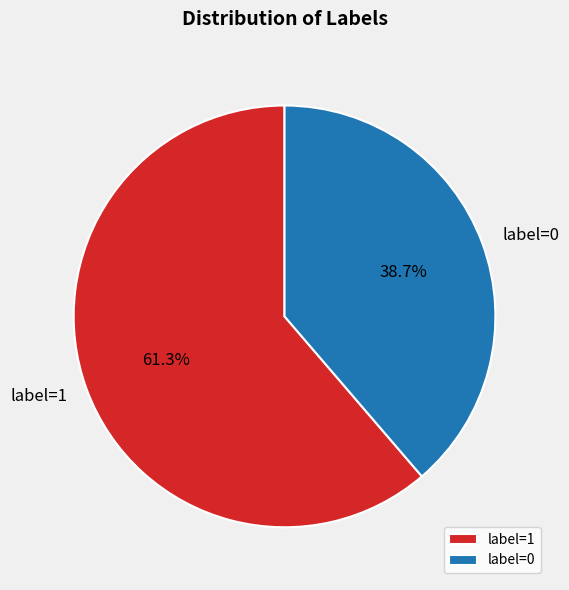

Rank the categories by value from lowest to highest.

label=0, label=1